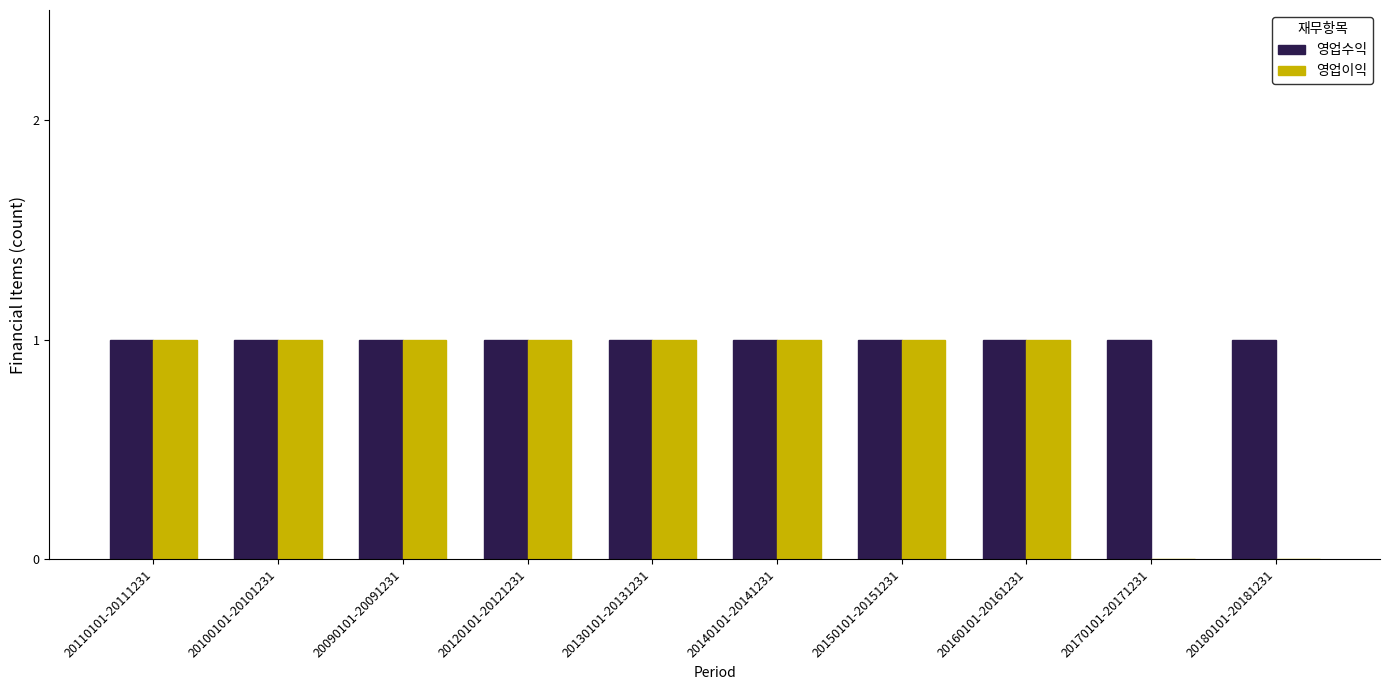

The value of 영업이익 at 20130101-20131231 is 0. True or false?

False